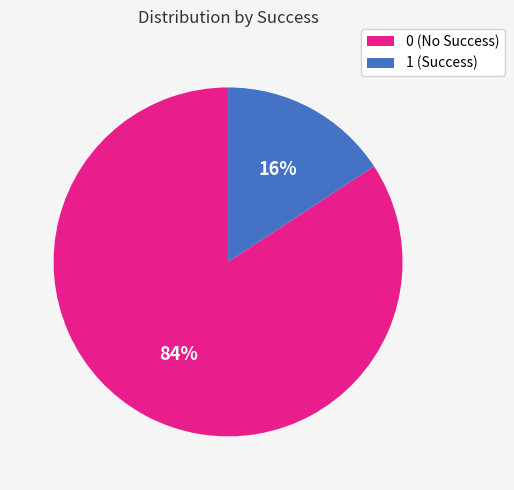

Is the sum of 0 (No Success) and 1 (Success) greater than half?

Yes